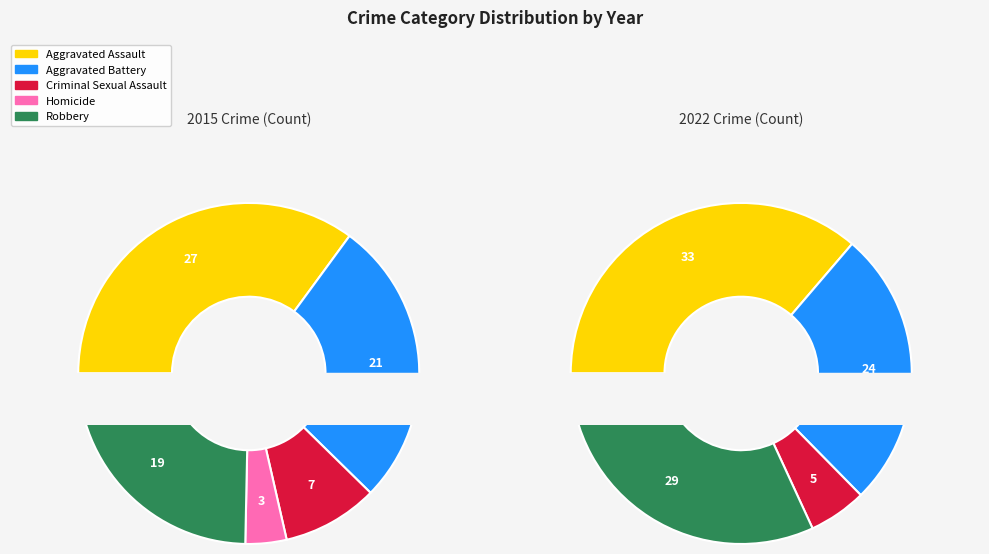

Which slice is the smallest?

Homicide